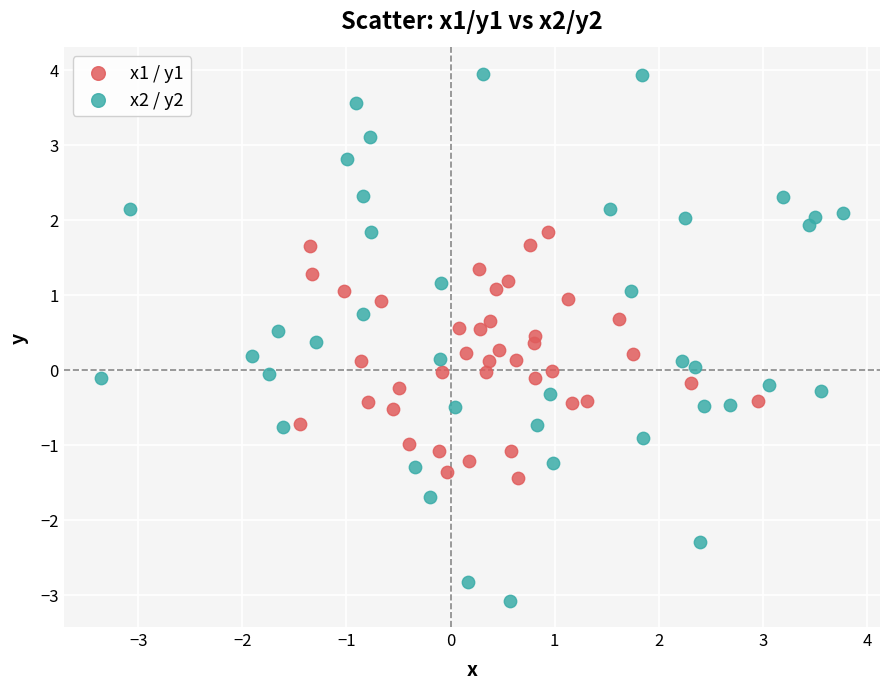

Which series has the widest spread of Y values?

x2 / y2